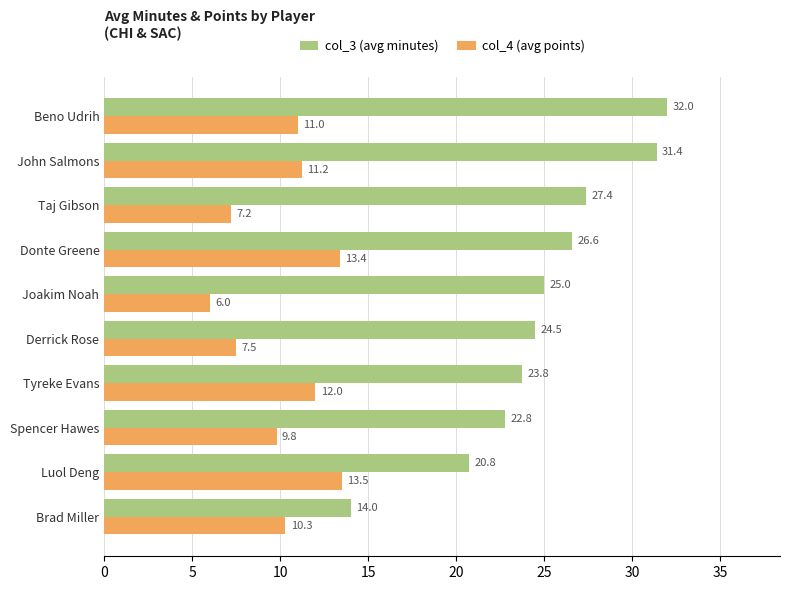

Is it true that col_3 (avg minutes) equals 20.8 at Luol Deng?

True